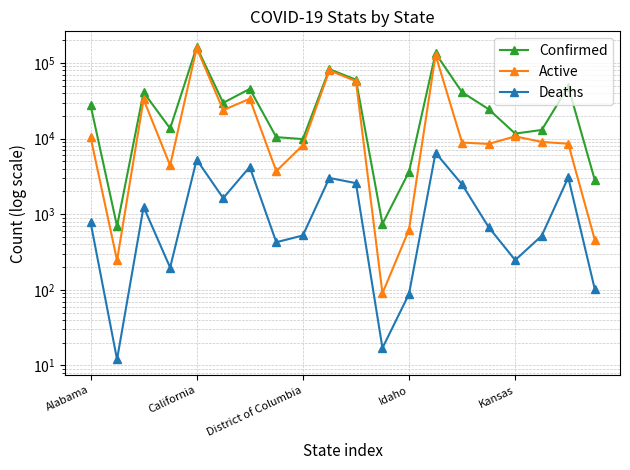

Count the number of data series in this chart.

3